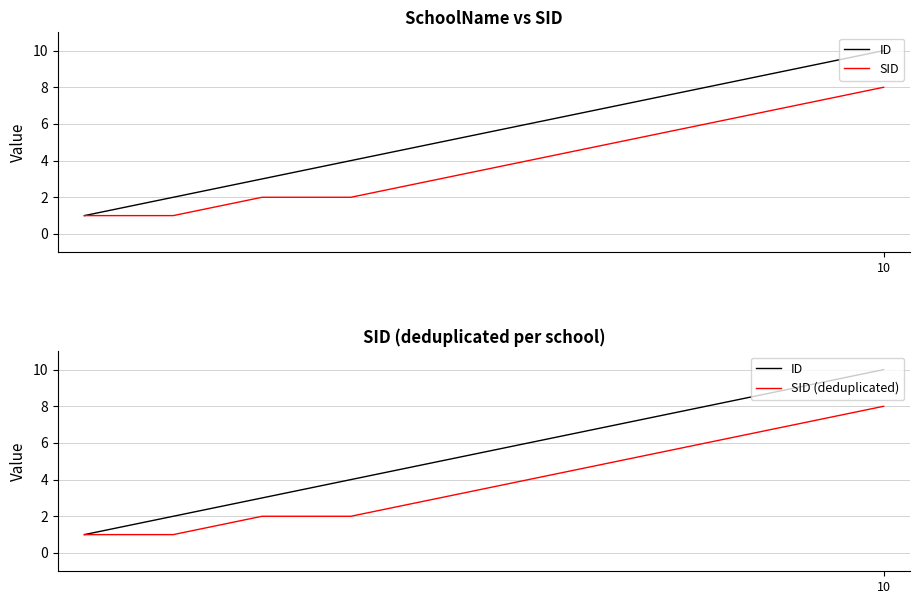

Which series has the largest range (max minus min)?

ID